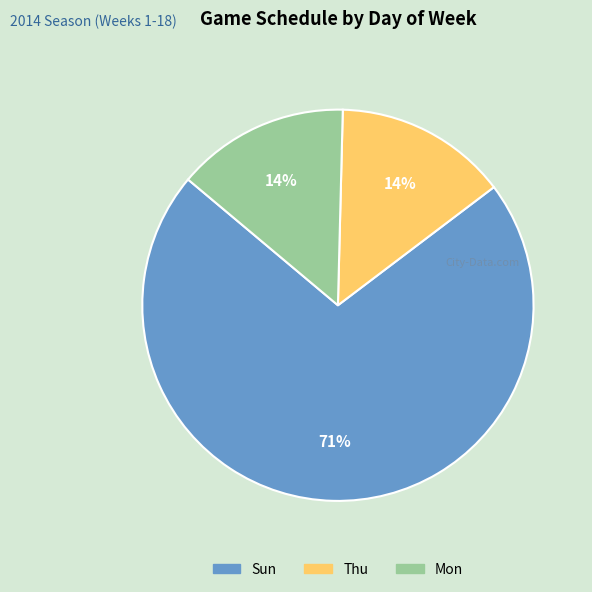

How many segments does this pie chart have?

3